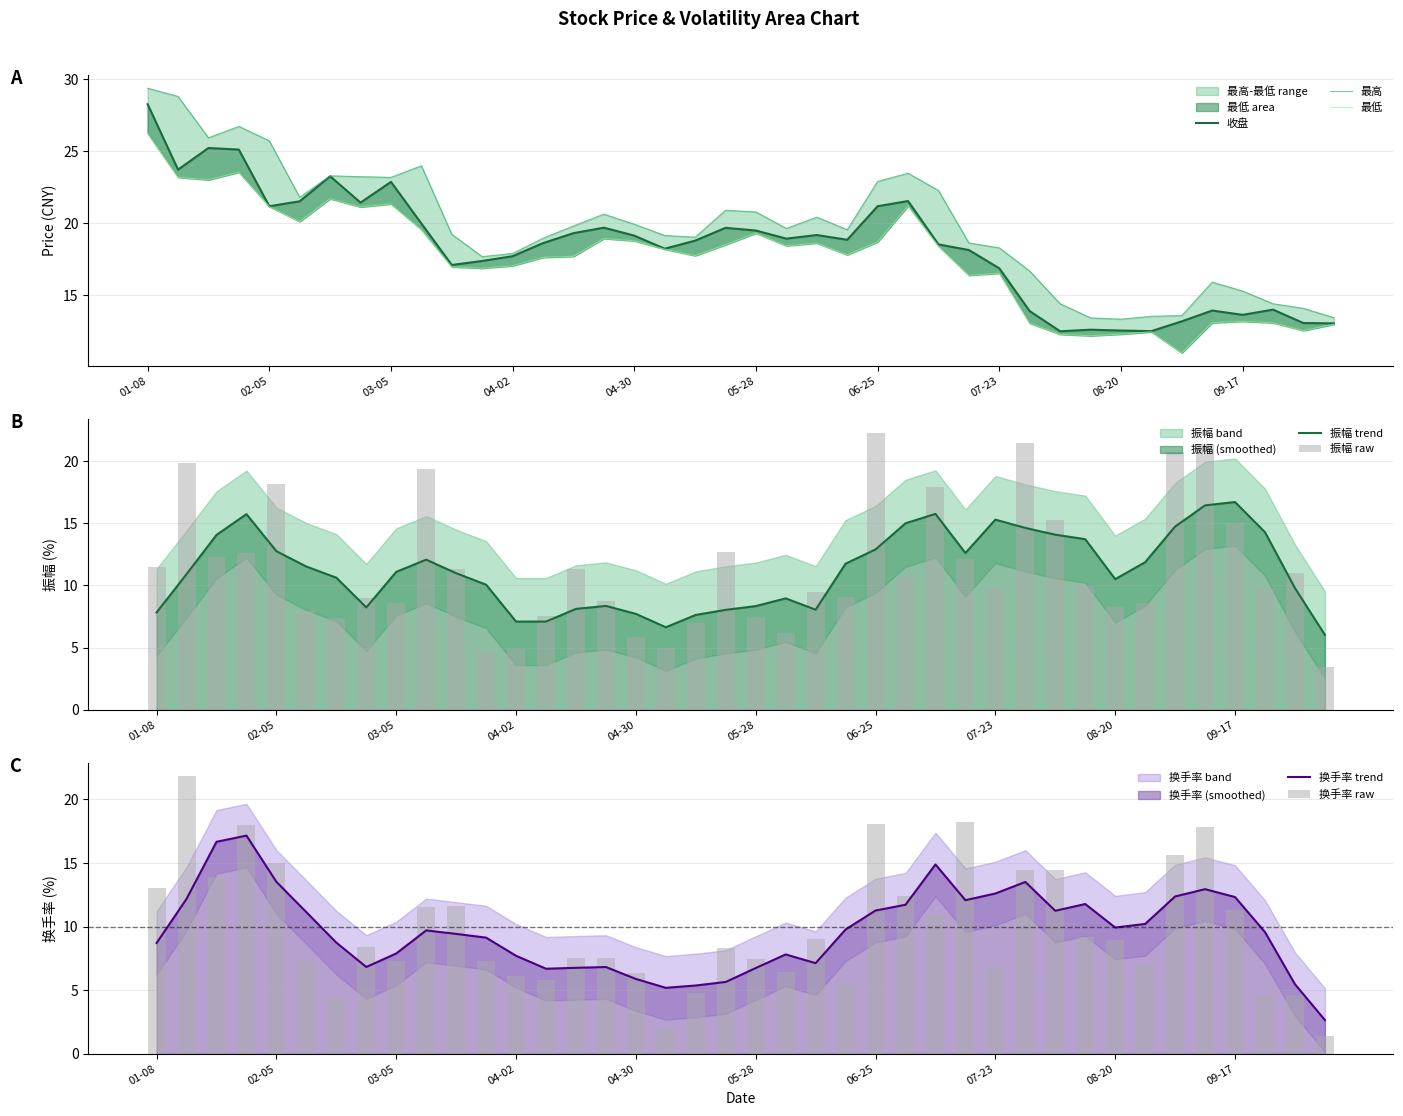

Which series changed the most between 9 and 35?

最高